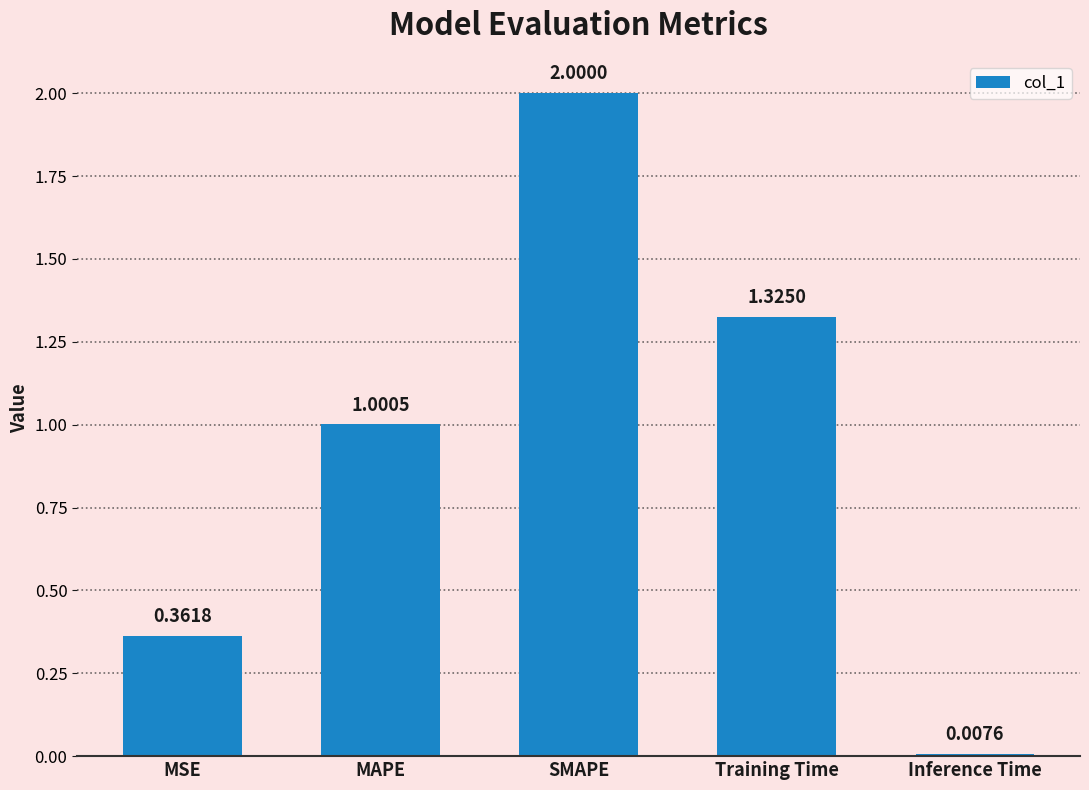

What is the sum of all values?

4.7